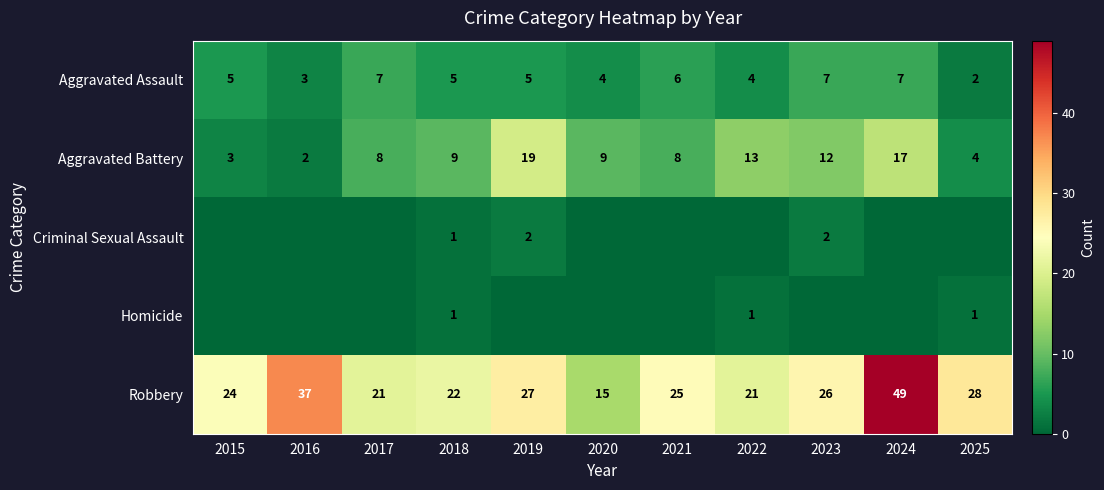

What is the spread (max minus min) of values at 2018?

21